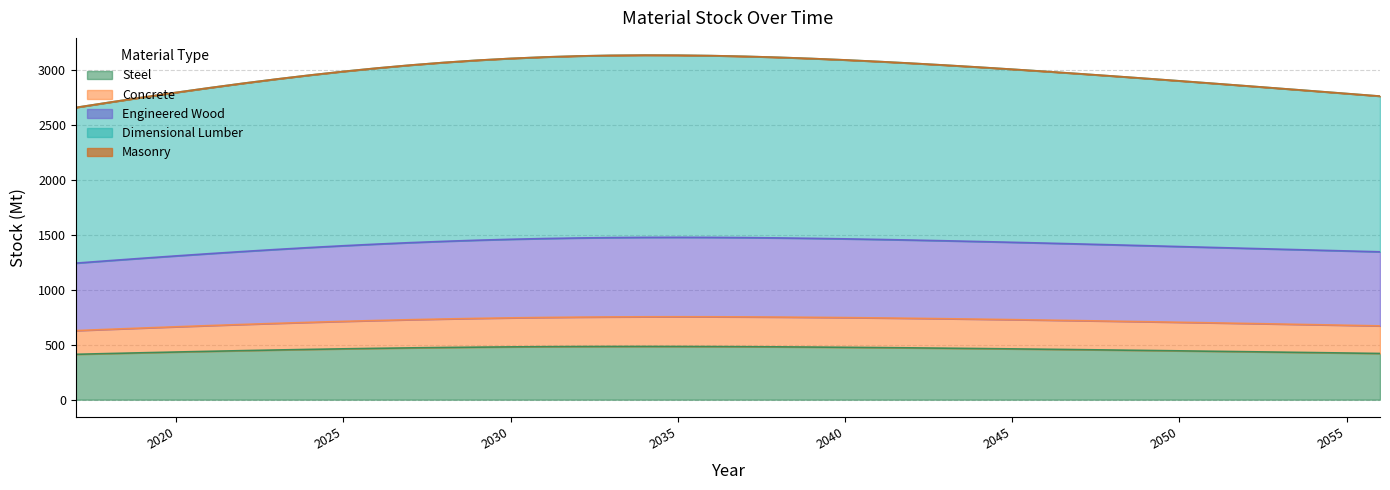

The Sum_dimlum_stock series shows 4510.4 at 2017. True or false?

False